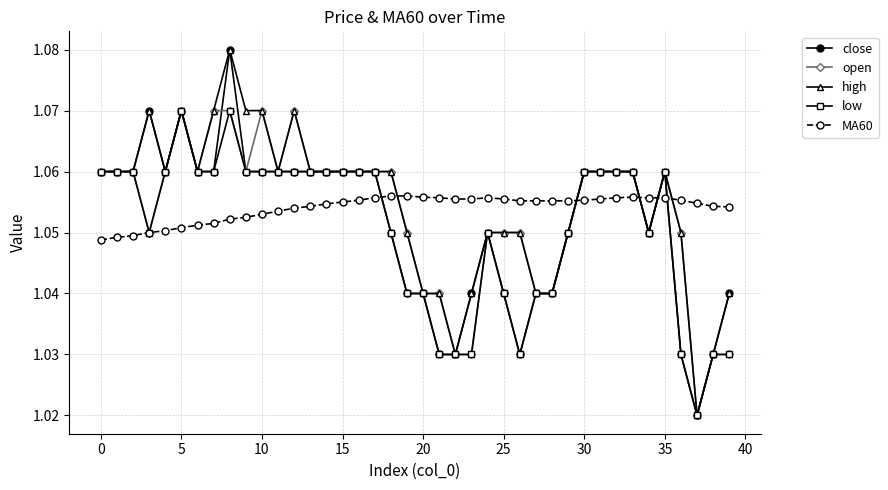

True or false: open and MA60 intersect in this chart.

True